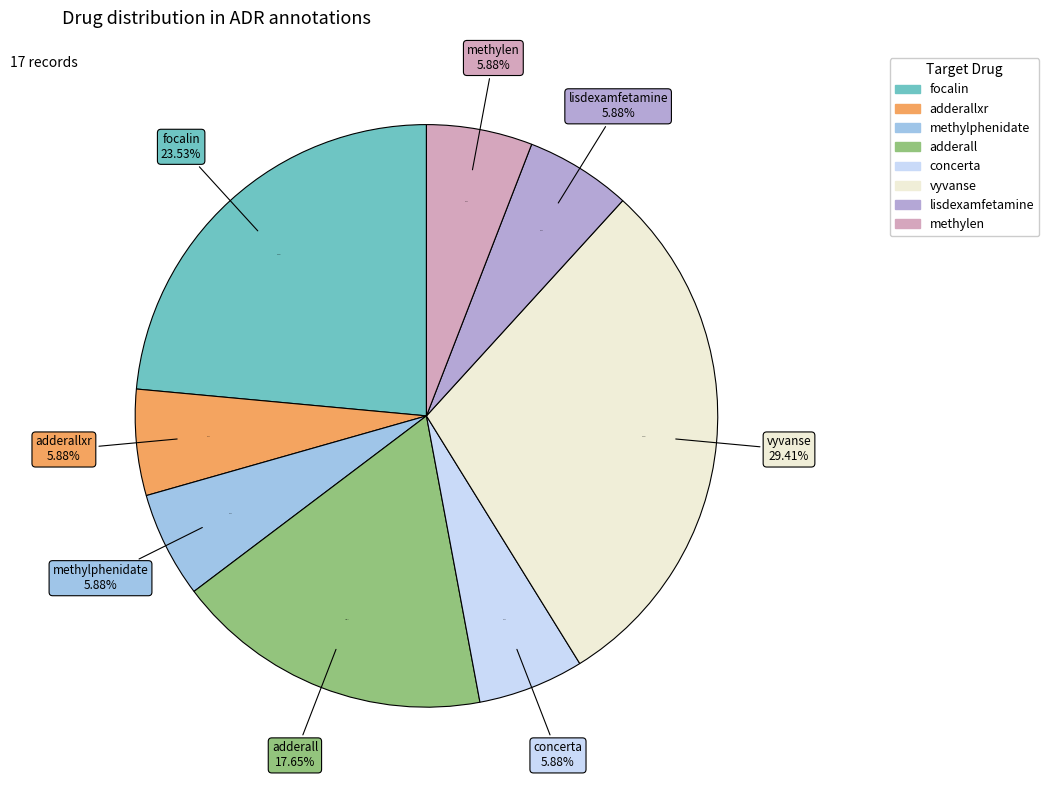

The methylphenidate slice represents 27% of the pie. True or false?

False